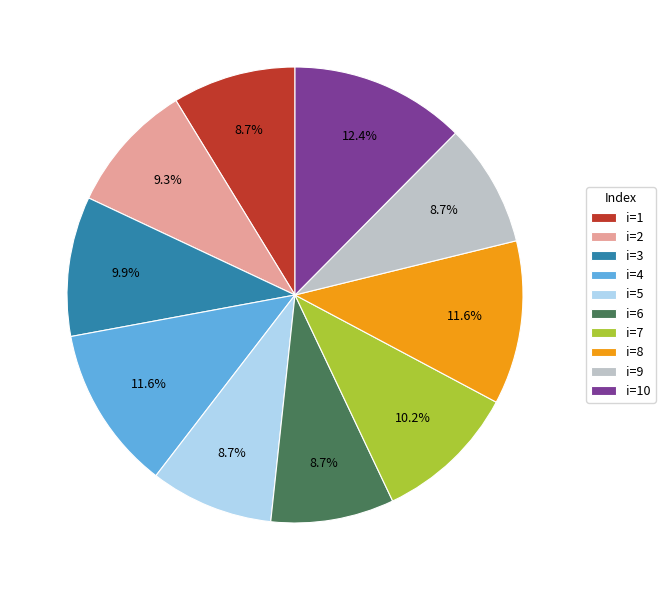

What is the ratio of the value at i=6 to the value at i=4?

0.8